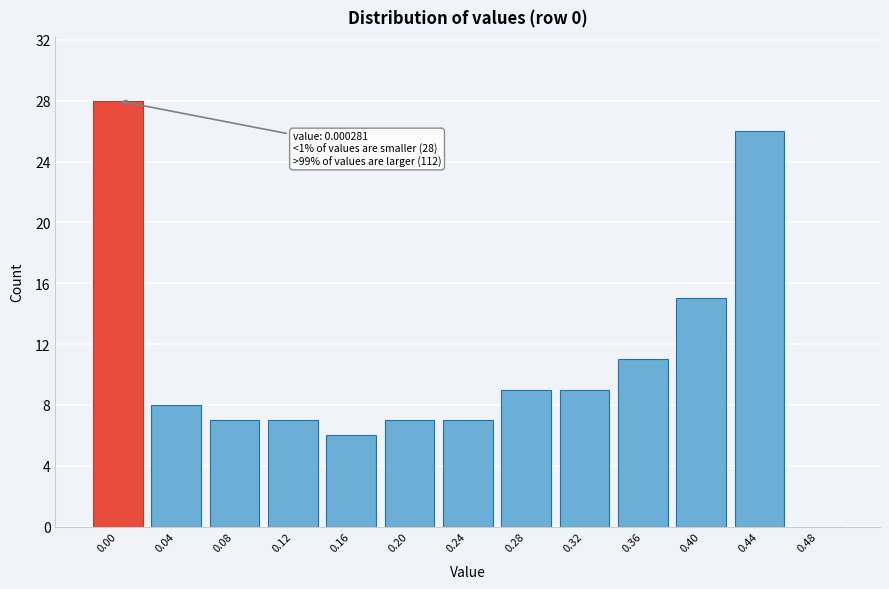

Reading right to left, list all the values displayed in this chart.

0.48=0	0.44=26	0.40=15	0.36=11	0.32=9	0.28=9	0.24=7	0.20=7	0.16=6	0.12=7	0.08=7	0.04=8	0.00=28